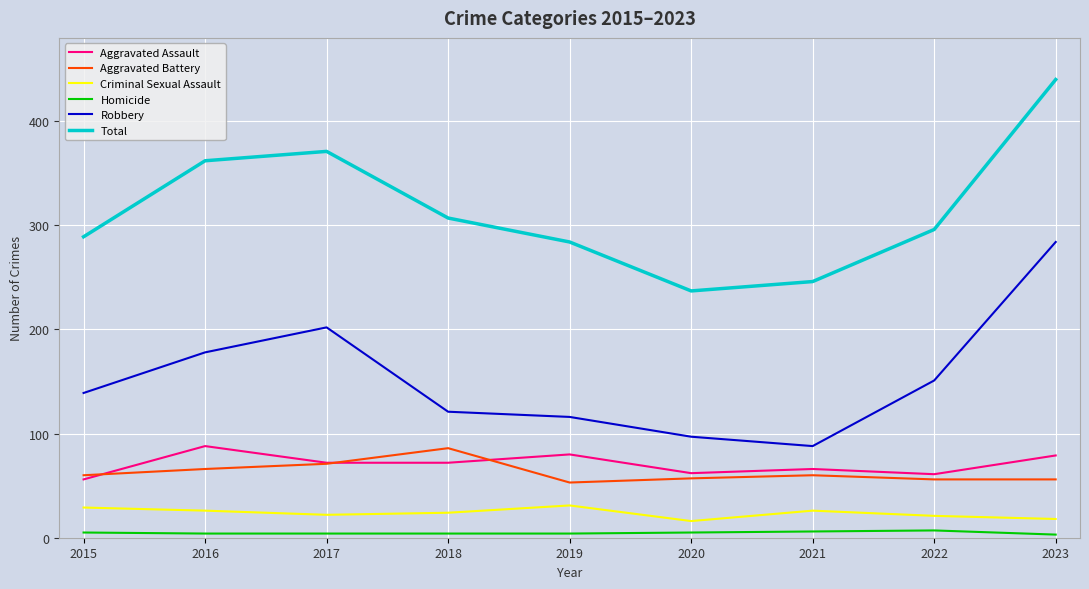

True or false: Total and Aggravated Battery intersect in this chart.

False